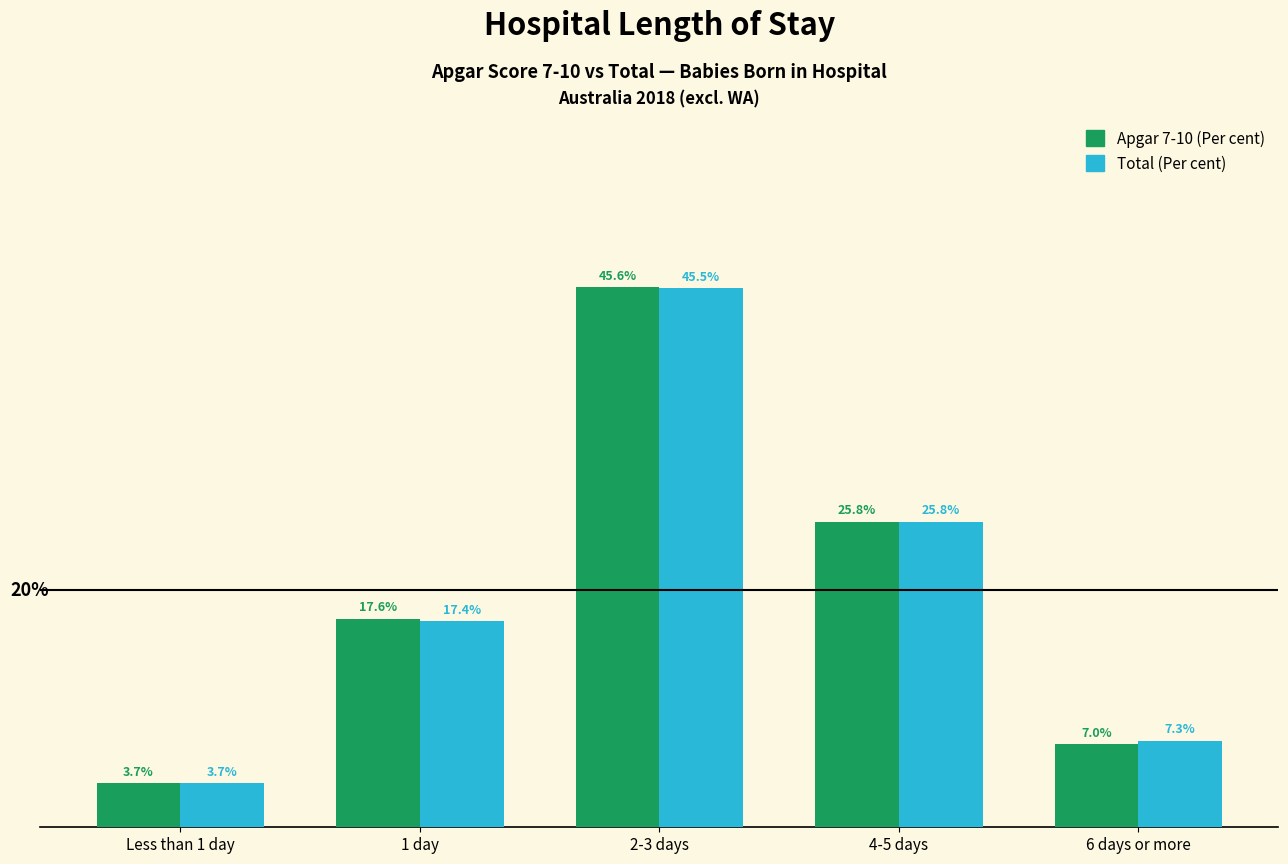

Where is Total (Per cent) nearest to the value 24?

4-5 days